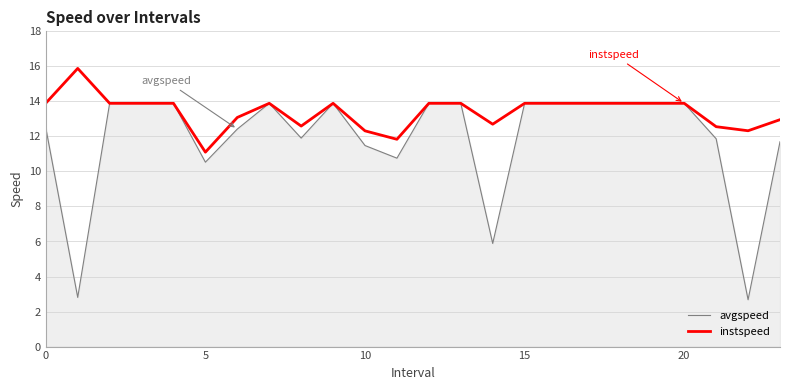

Which series has the widest spread of values?

avgspeed